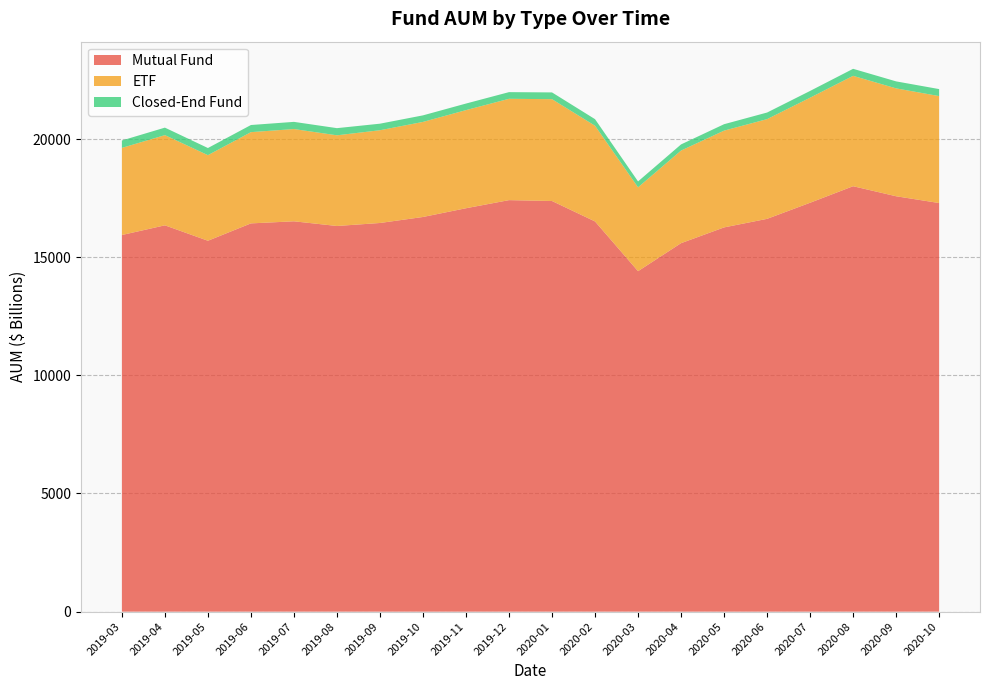

Reading left to right, transcribe all the data shown in this chart.

Mutual Fund: 15938	16348	15695	16430	16518	16320	16447	16701	17071	17414	17377	16512	14408	15593	16260	16622	17303	18003	17578	17291
ETF: 3687	3817	3622	3861	3904	3837	3925	4023	4152	4288	4309	4050	3548	3919	4095	4220	4446	4671	4565	4526
Closed-End Fund: 313	317	302	302	304	303	277	277	278	282	286	278	250	260	272	279	286	297	296	296